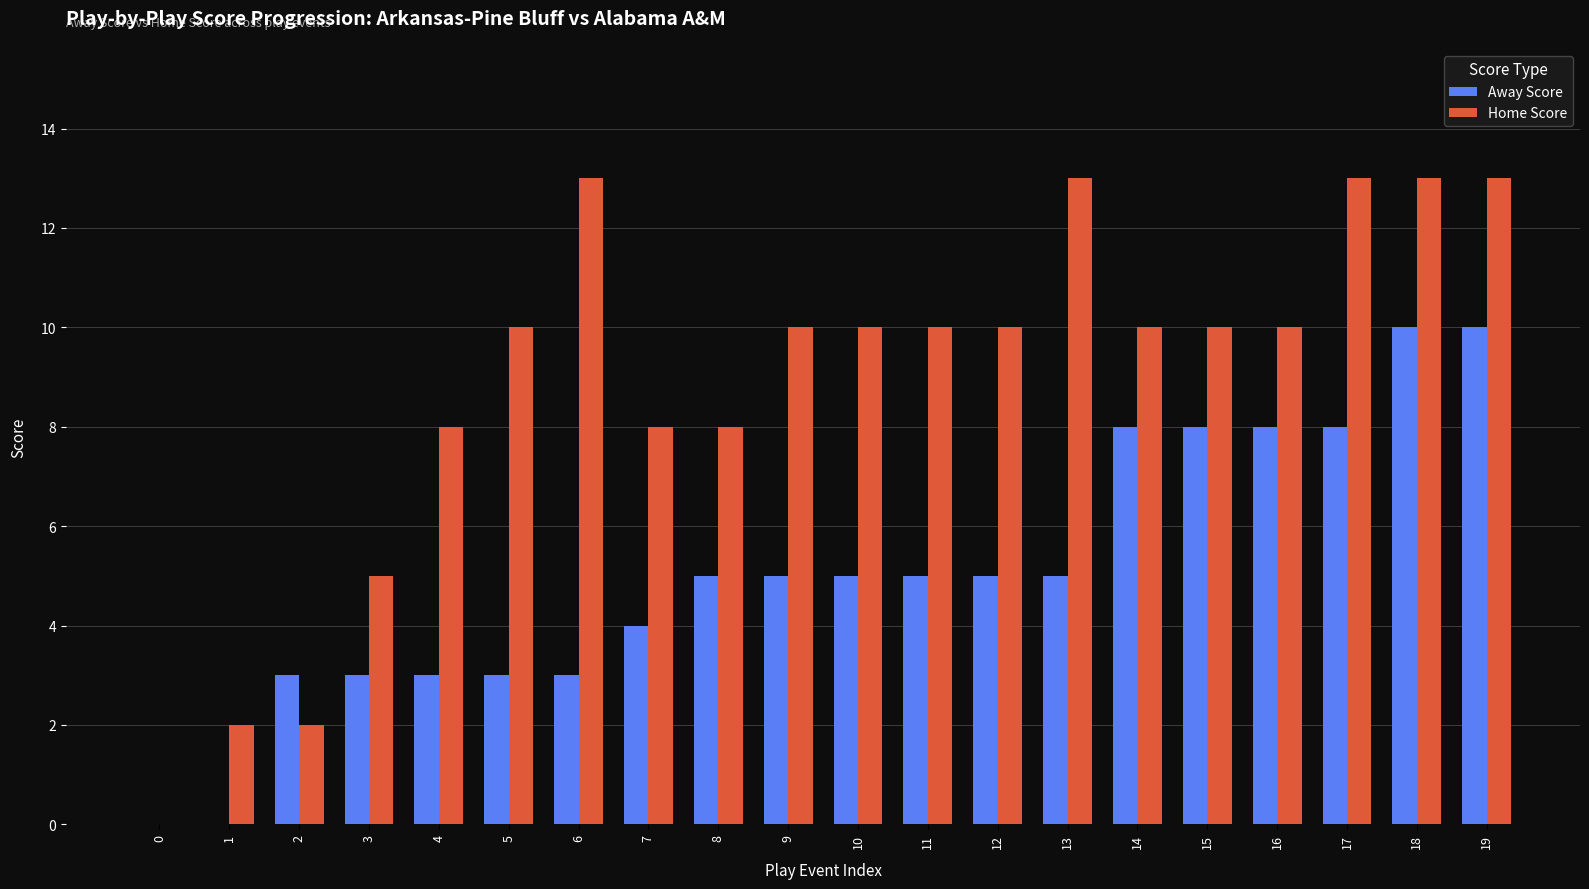

True or false: Home Score has a value of 1 at 1.

False